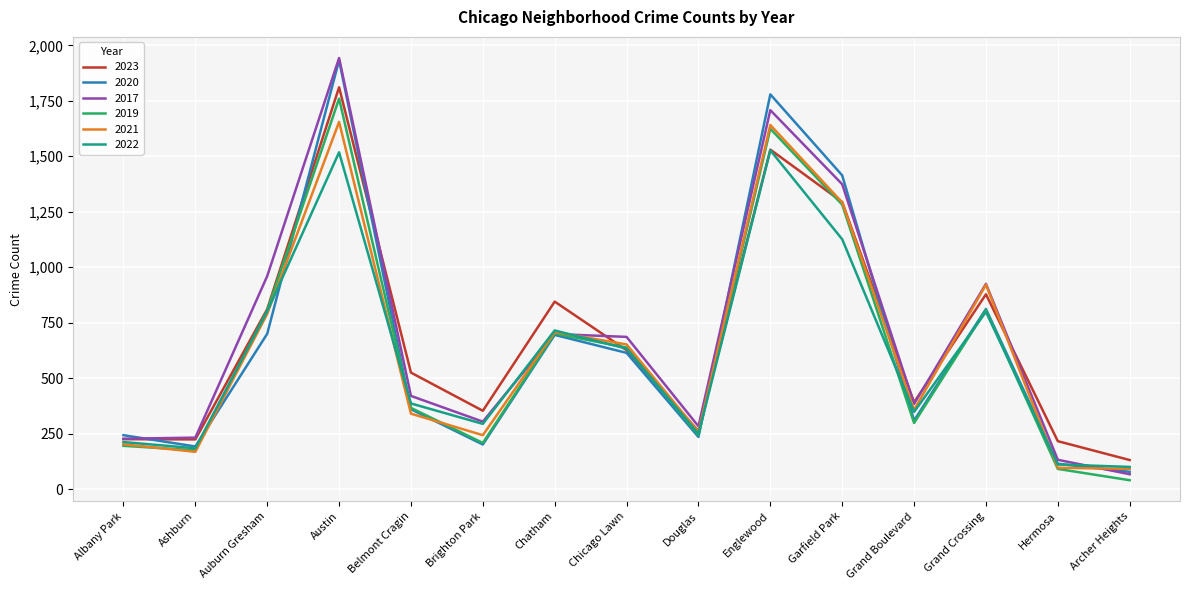

How many categories are shown in the chart?

15